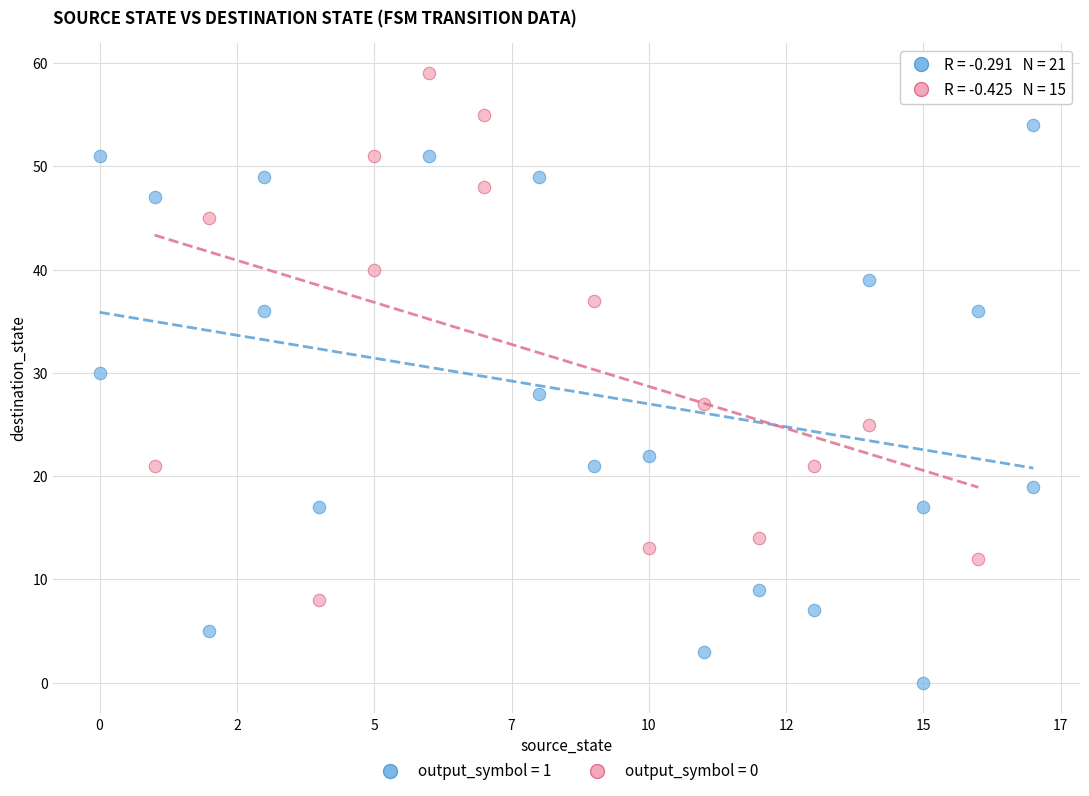

Which series contains the lowest Y value?

output_symbol = 1